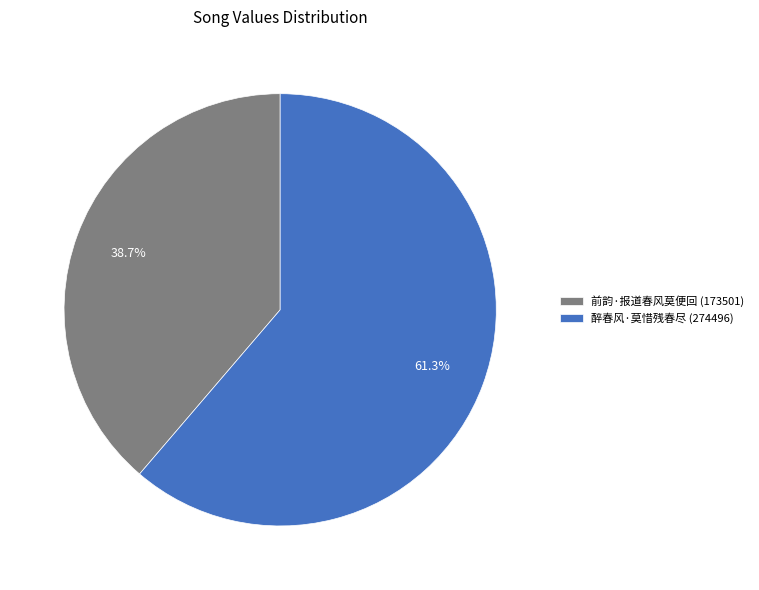

Between 前韵·报道春风莫便回 (173501) and 醉春风·莫惜残春尽 (274496), which is larger?

醉春风·莫惜残春尽 (274496)